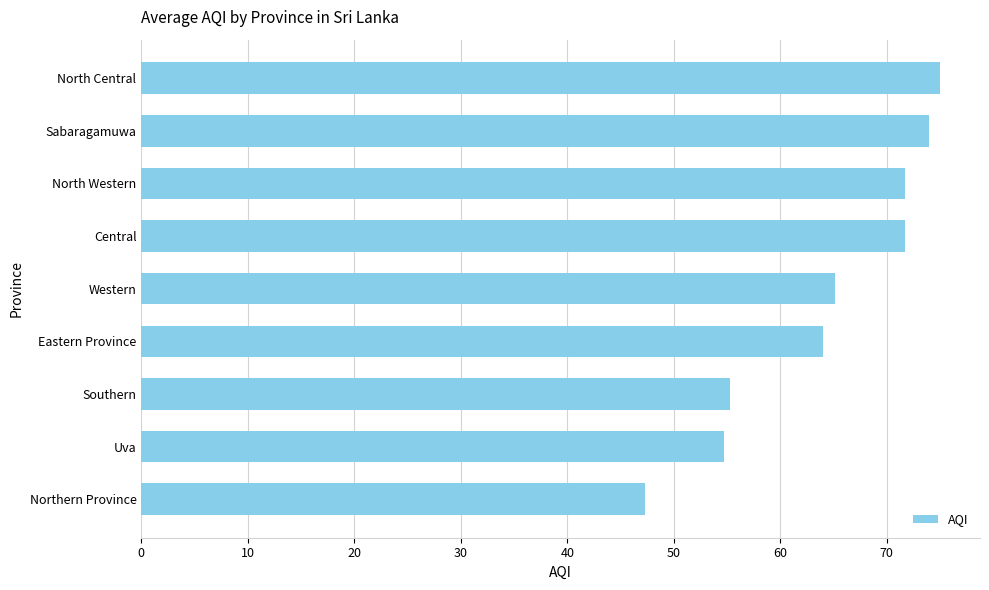

What is the difference between the maximum and second lowest values?

20.3